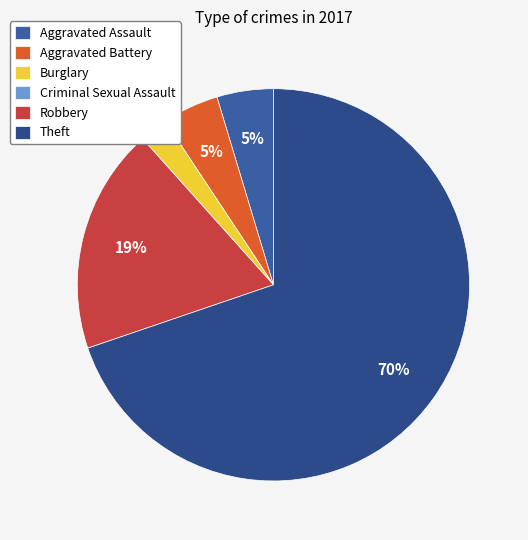

Count the number of slices in the pie.

6